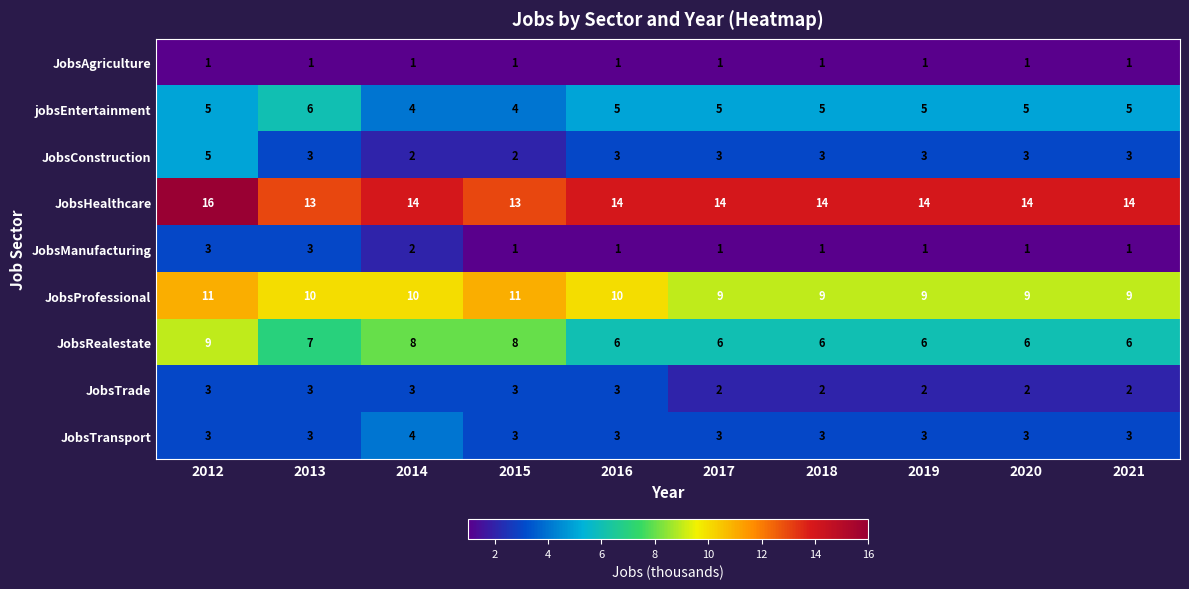

What is the maximum value for JobsProfessional?

11